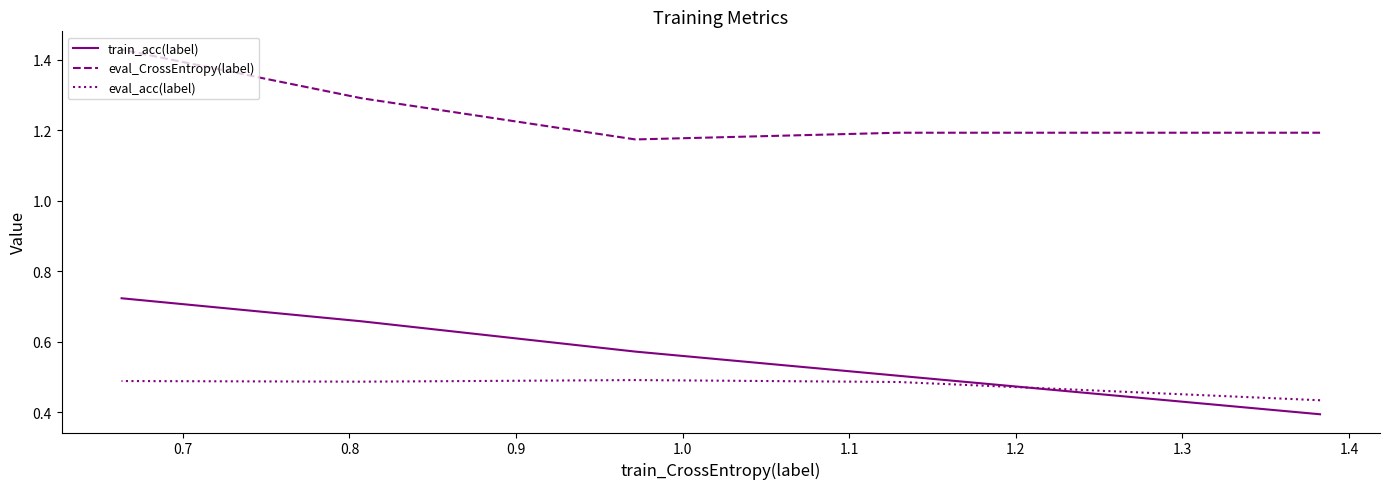

Where is the first local maximum for eval_CrossEntropy(label)?

0.7